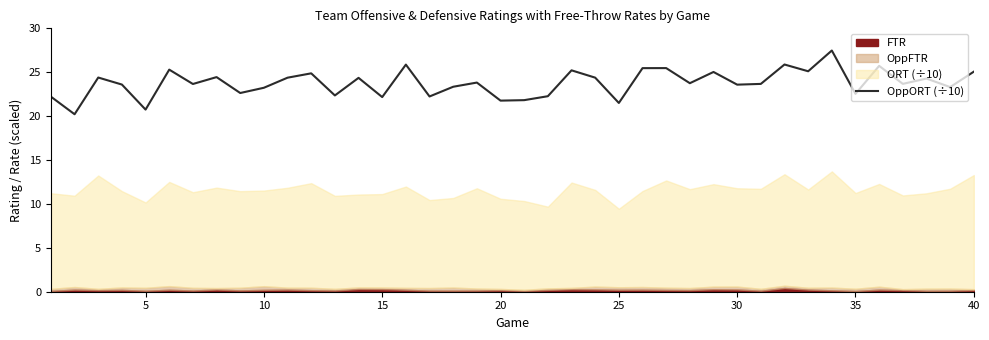

What is the difference between the maximum and minimum values?

7.3